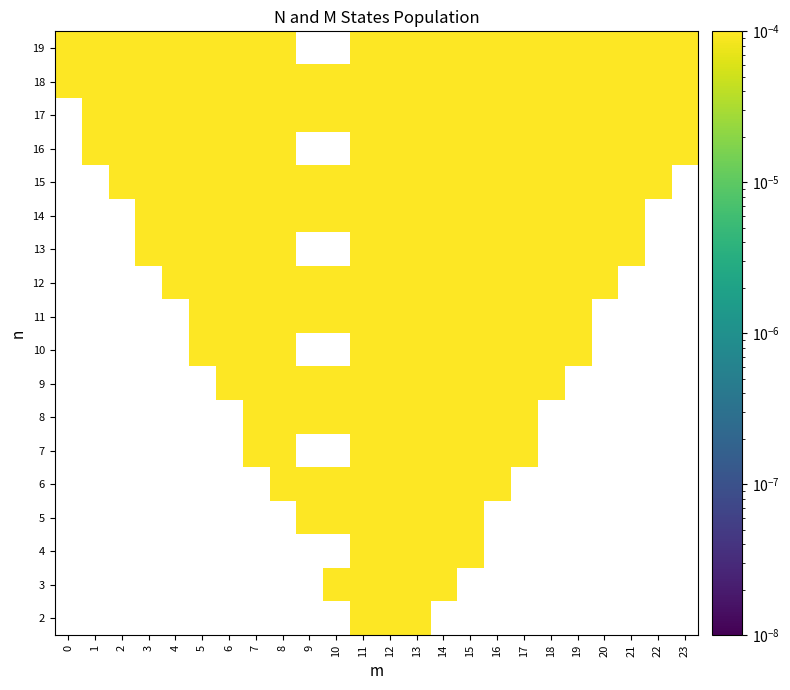

What is the minimum value shown in the chart?

0.3